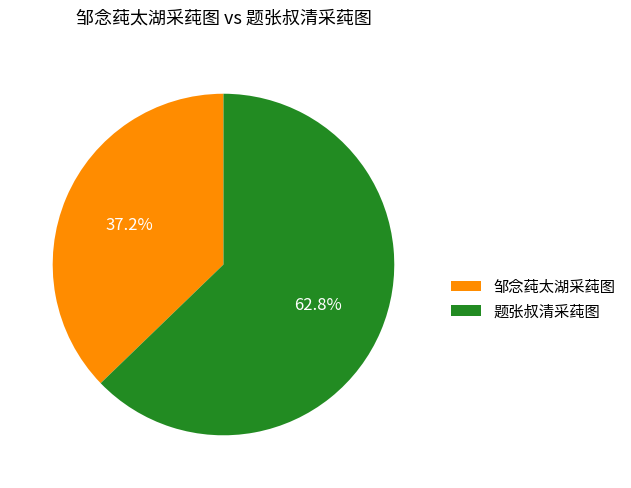

The 邹念莼太湖采莼图 slice represents 37% of the pie. True or false?

True